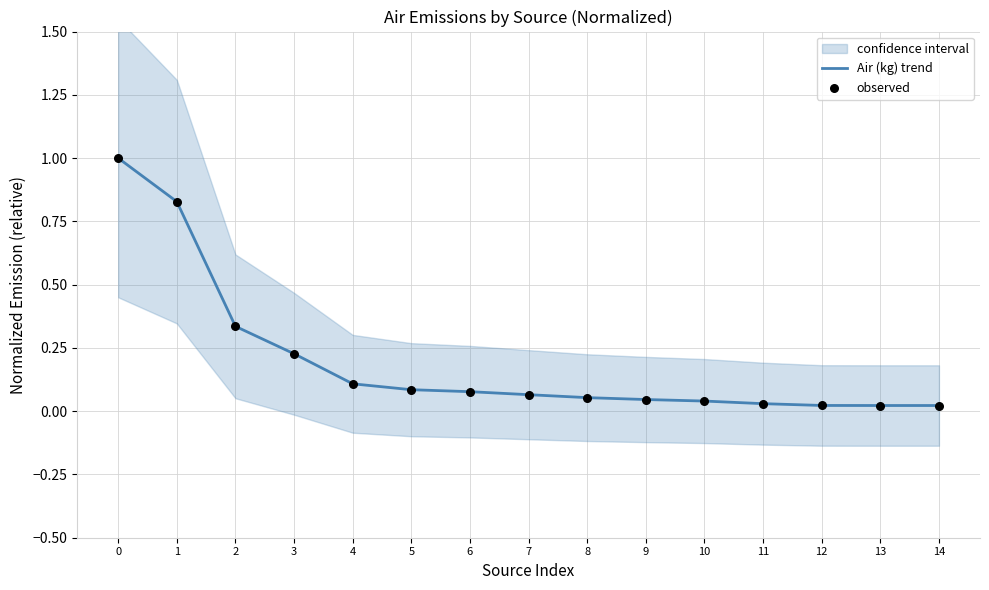

Is the value of Air (kg) trend at 12 greater than the value of observed at 5?

No